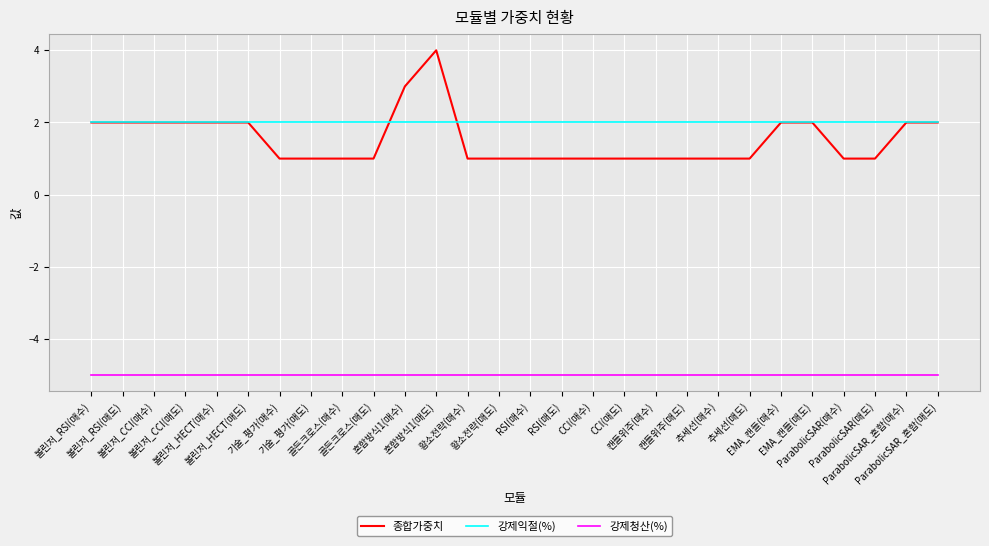

Which series has the largest range (max minus min)?

종합가중치